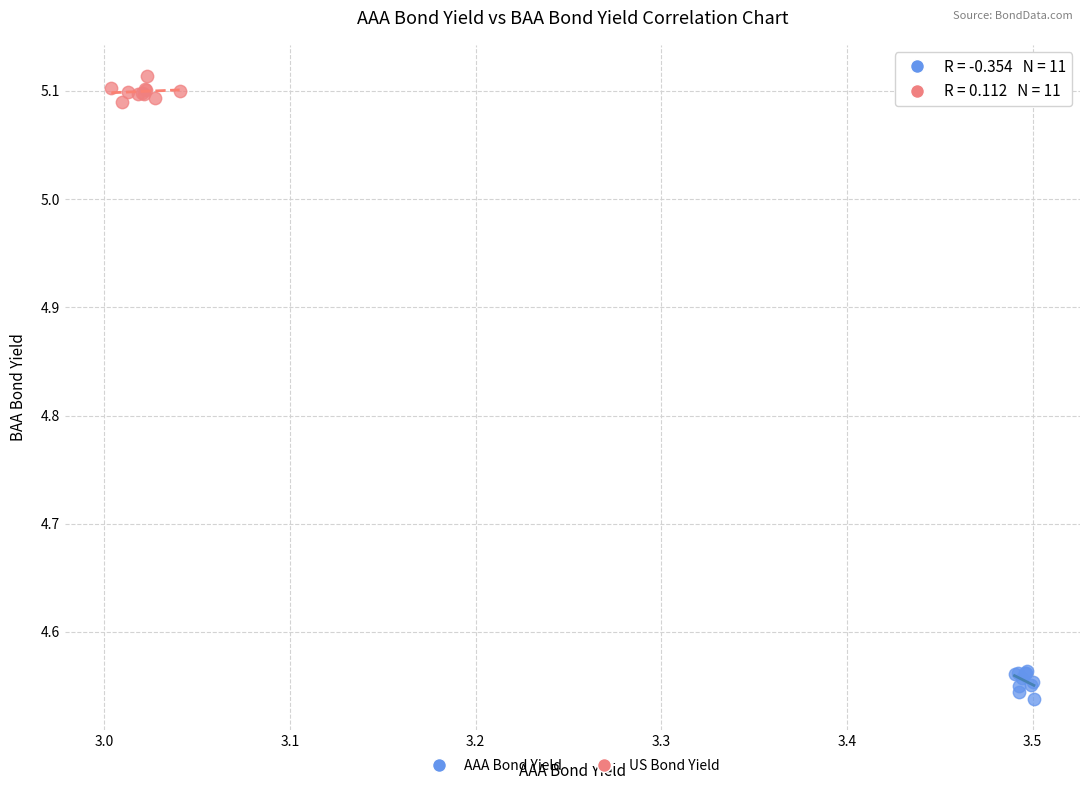

Which series contains the lowest Y value?

AAA Bond Yield